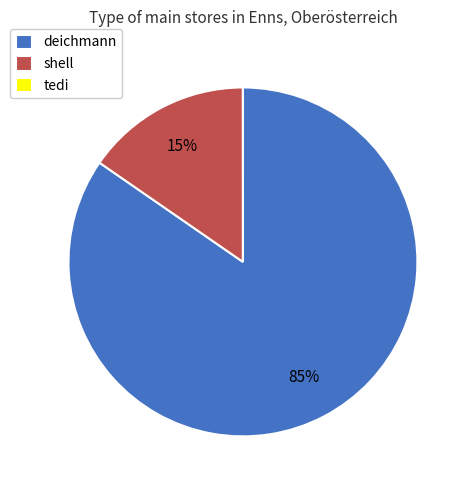

Does deichmann account for over 50% of the chart?

Yes